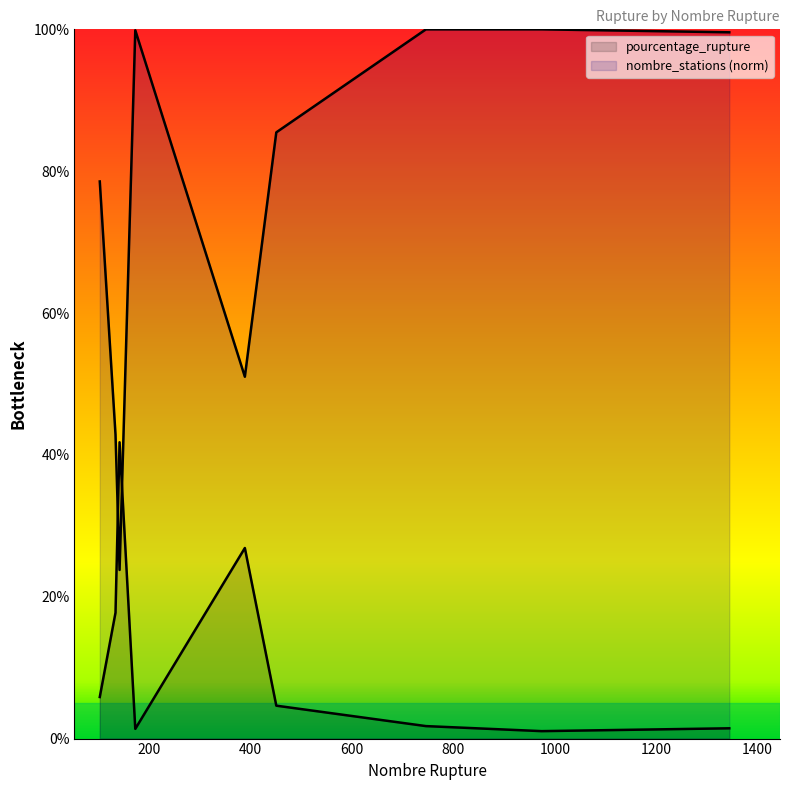

Where do pourcentage_rupture and nombre_stations first cross each other?

134 and 142